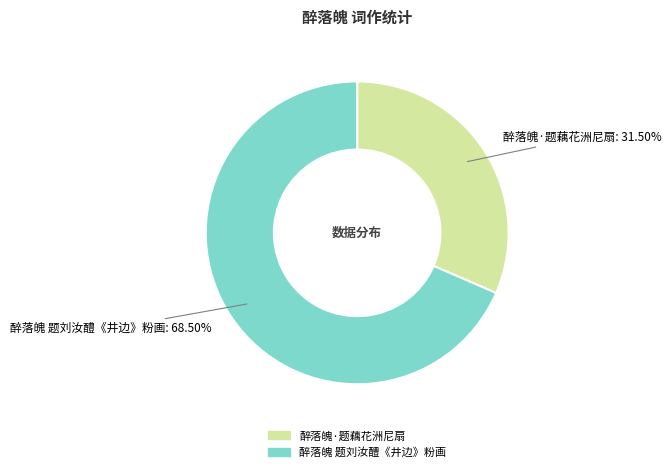

Is it true that 醉落魄 题刘汝醴《井边》粉画 is 58% of the pie?

False